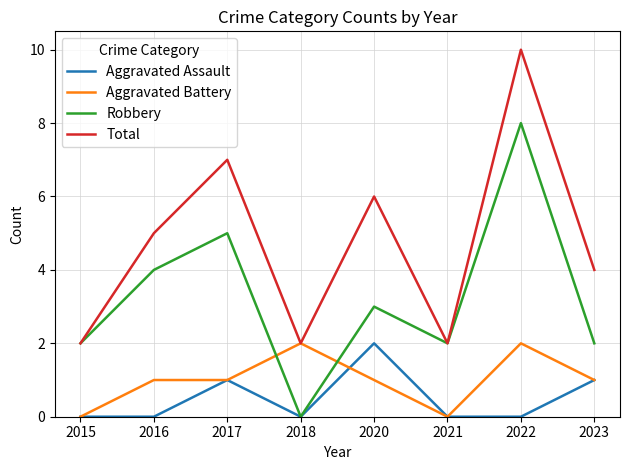

At 2022, list the series in order from smallest to largest.

Aggravated Assault, Aggravated Battery, Robbery, Total